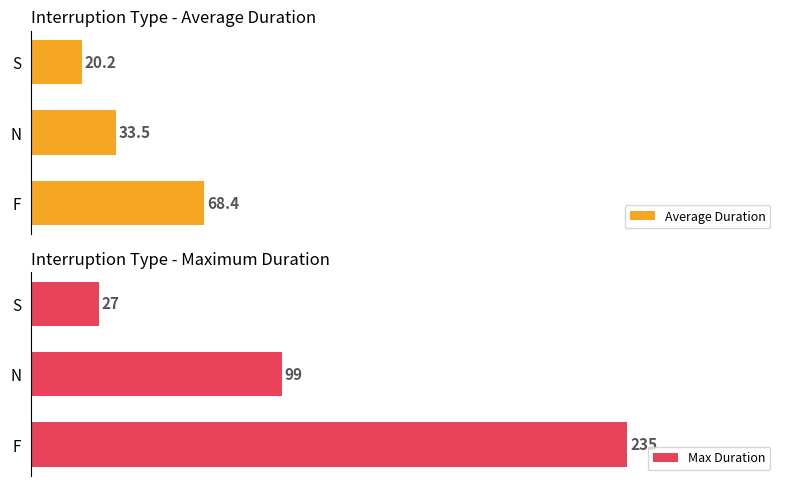

At which label does Average Duration reach its minimum?

S